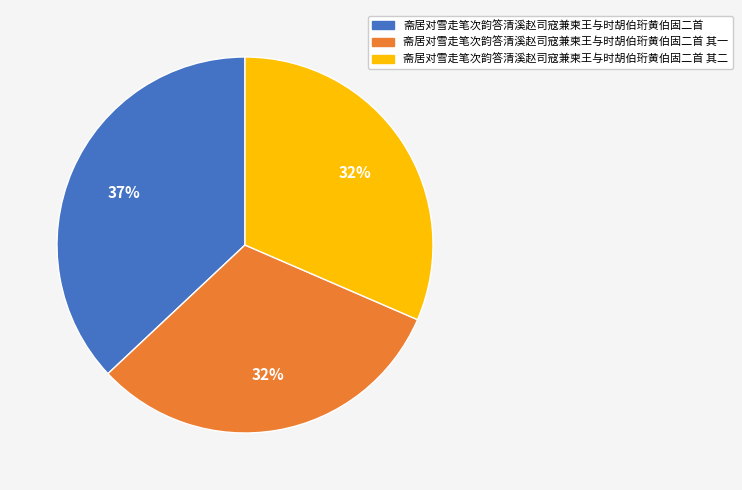

Combined, do 斋居对雪走笔次韵答清溪赵司寇兼柬王与时胡伯珩黄伯固二首 其一 and 斋居对雪走笔次韵答清溪赵司寇兼柬王与时胡伯珩黄伯固二首 account for over 50%?

Yes